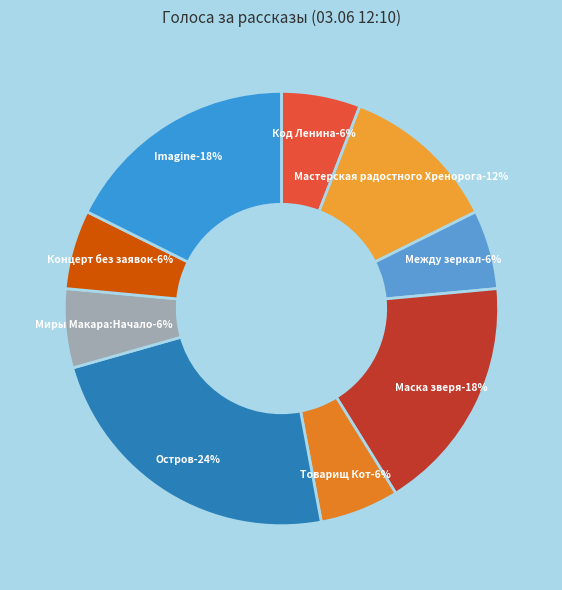

To the nearest percent, what is the average slice percentage?

11%